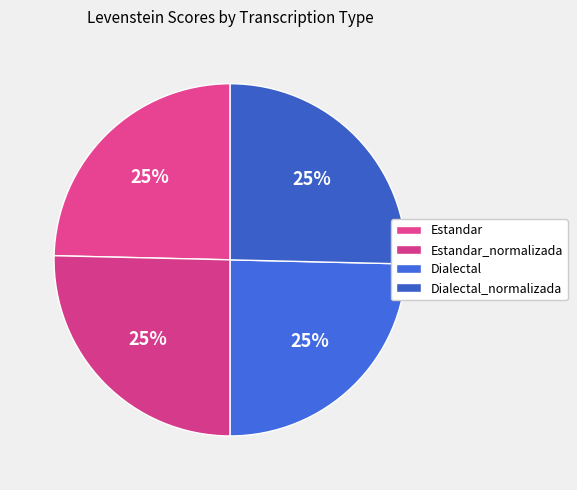

Combined, what portion of the pie is Dialectal_normalizada and Dialectal?

50.0%